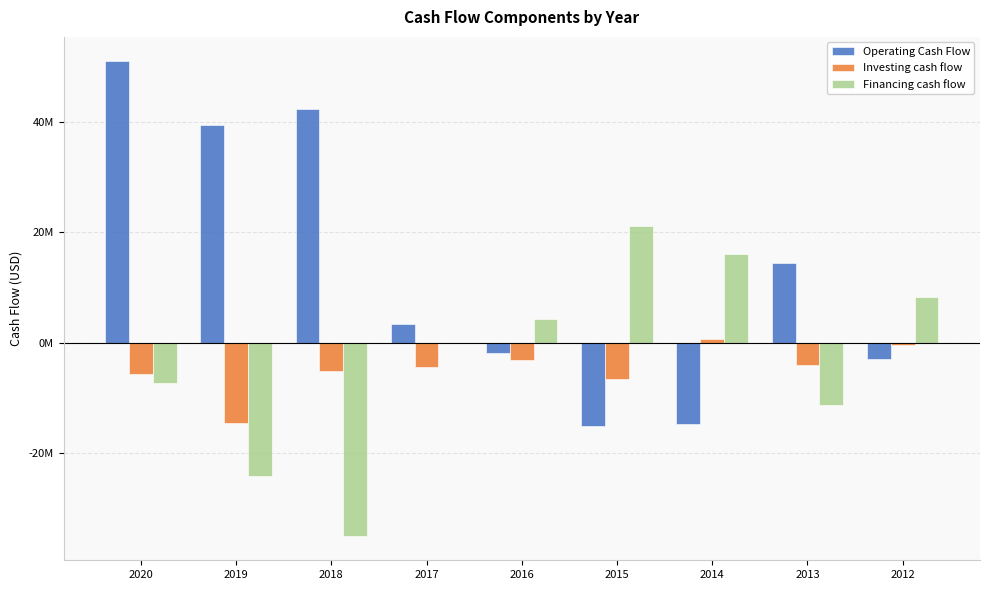

What is the difference between the Operating Cash Flow values at 2016 and 2012?

1188300